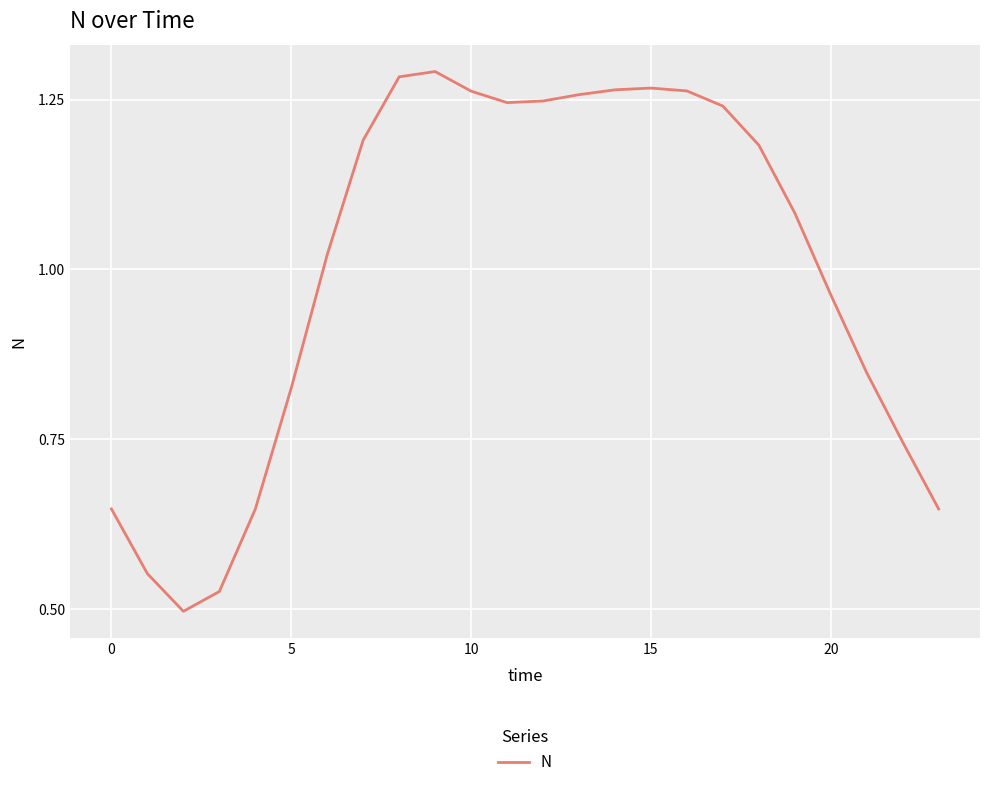

Does the chart have visible grid lines?

Yes